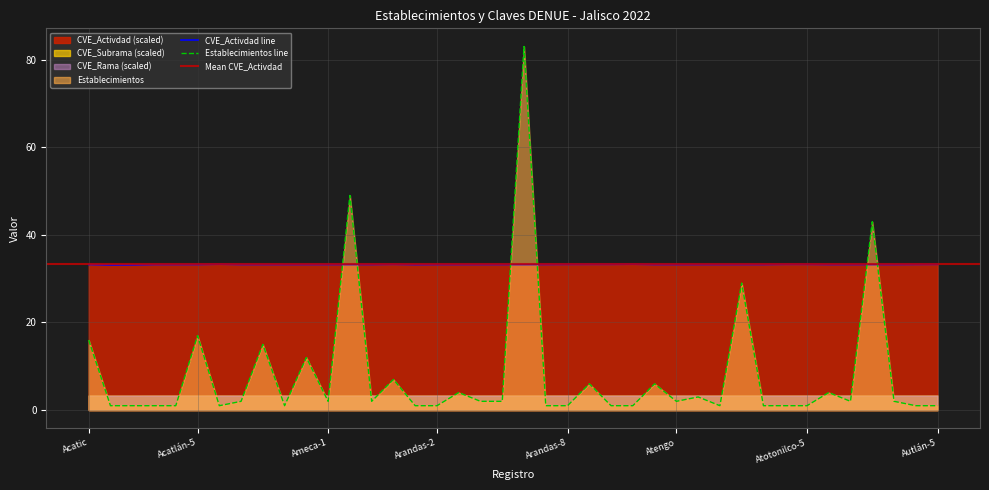

What is the sum of all Establecimientos values?

328.0